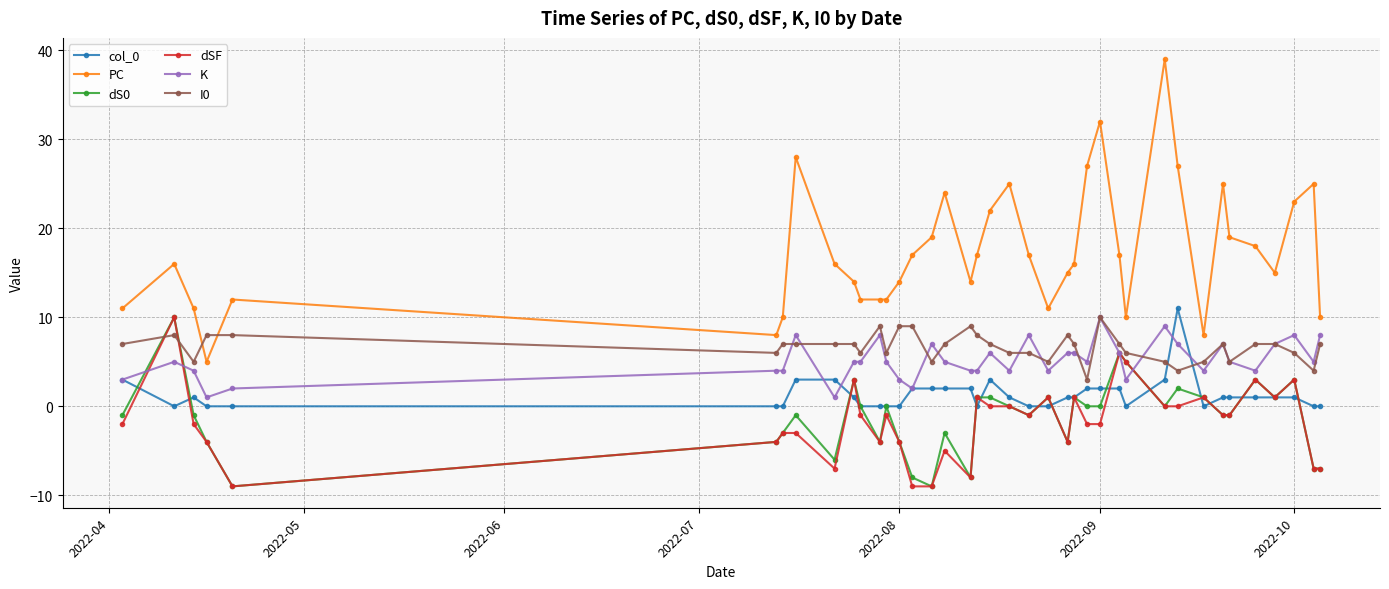

How many data points in dS0 are above -1?

19